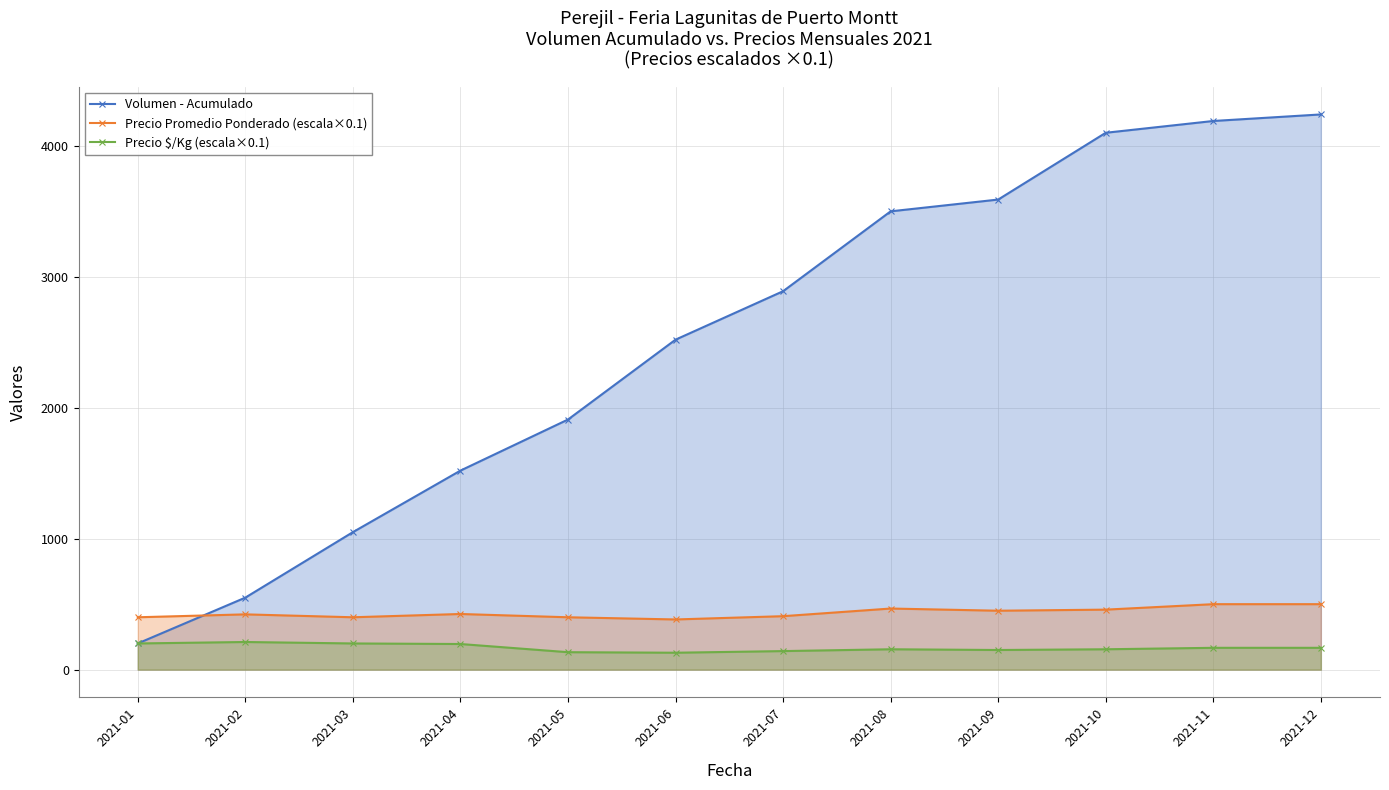

What is the total value across all series at 2021-05?

2443.3